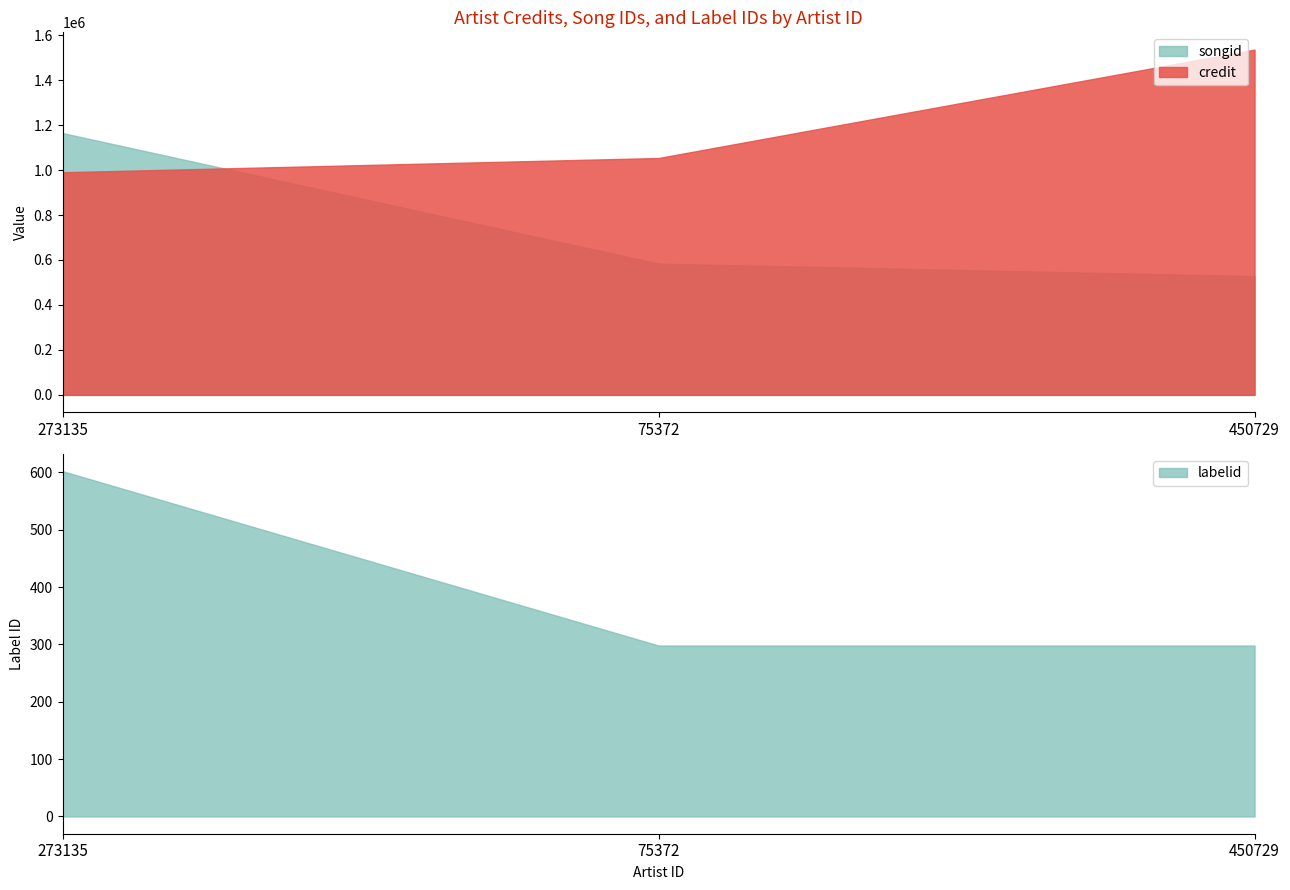

List the series in order of their peak value, lowest first.

labelid, songid, credit